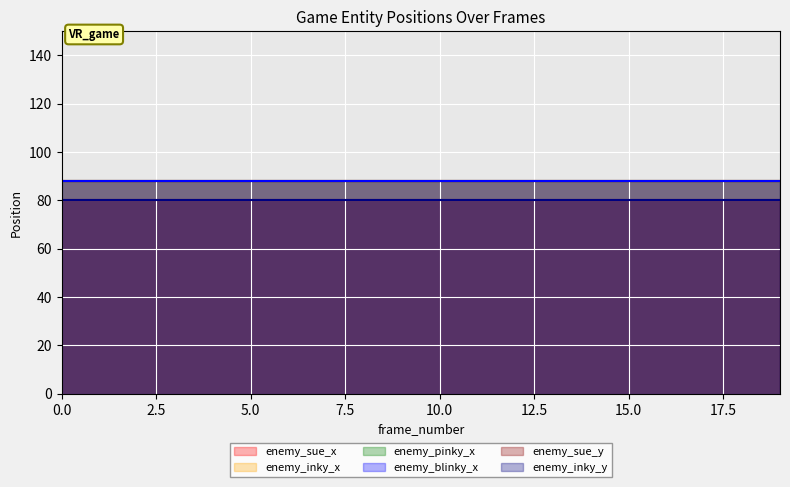

Rank the series at 4 from lowest to highest value.

enemy_sue_y, enemy_inky_y, enemy_sue_x, enemy_inky_x, enemy_pinky_x, enemy_blinky_x